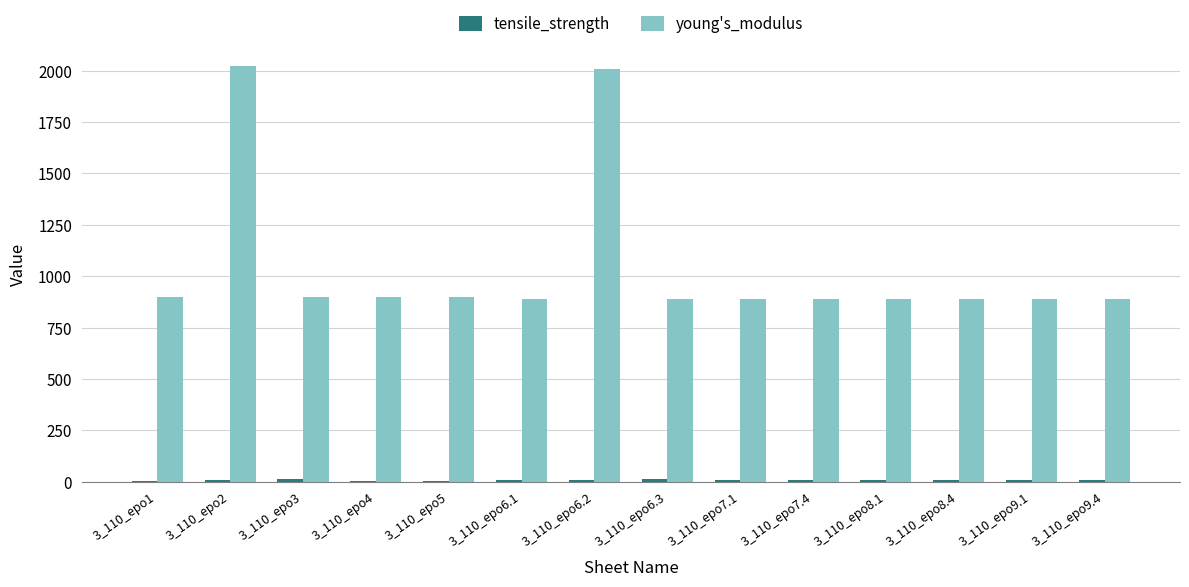

Does the chart contain stacked bars?

No